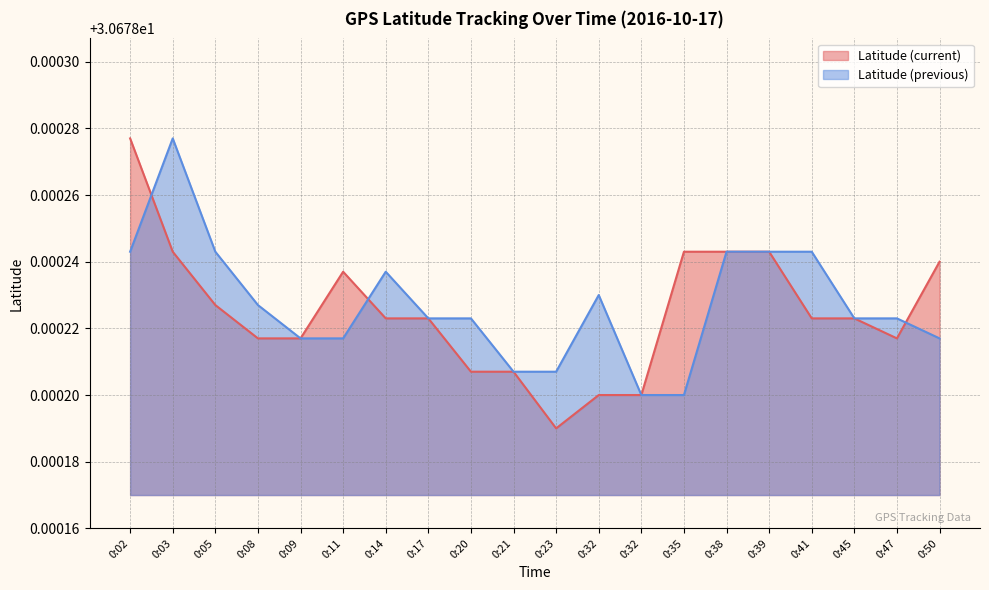

Which has a higher value, 0:02 or 0:08?

0:02